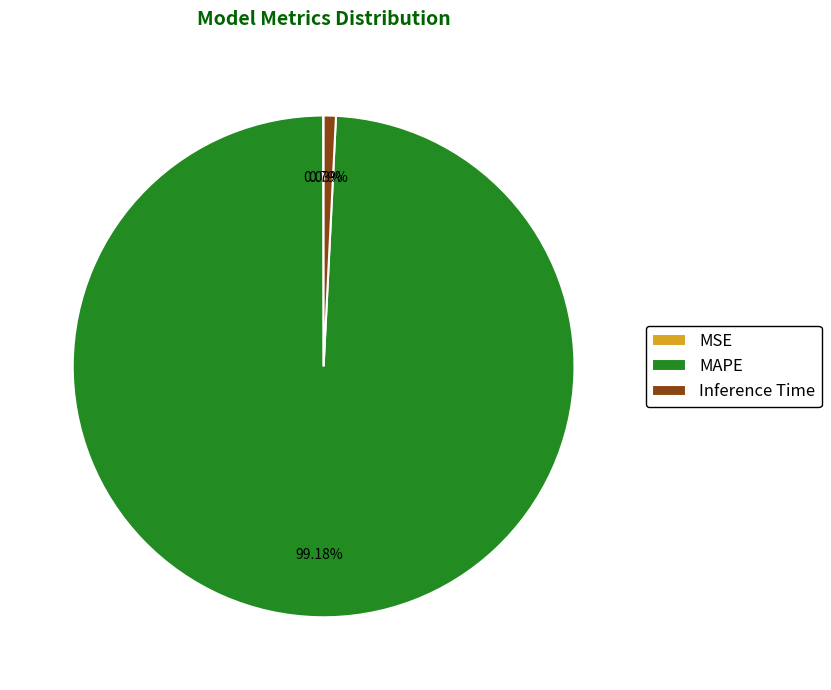

Does MAPE represent more than half of the total?

Yes